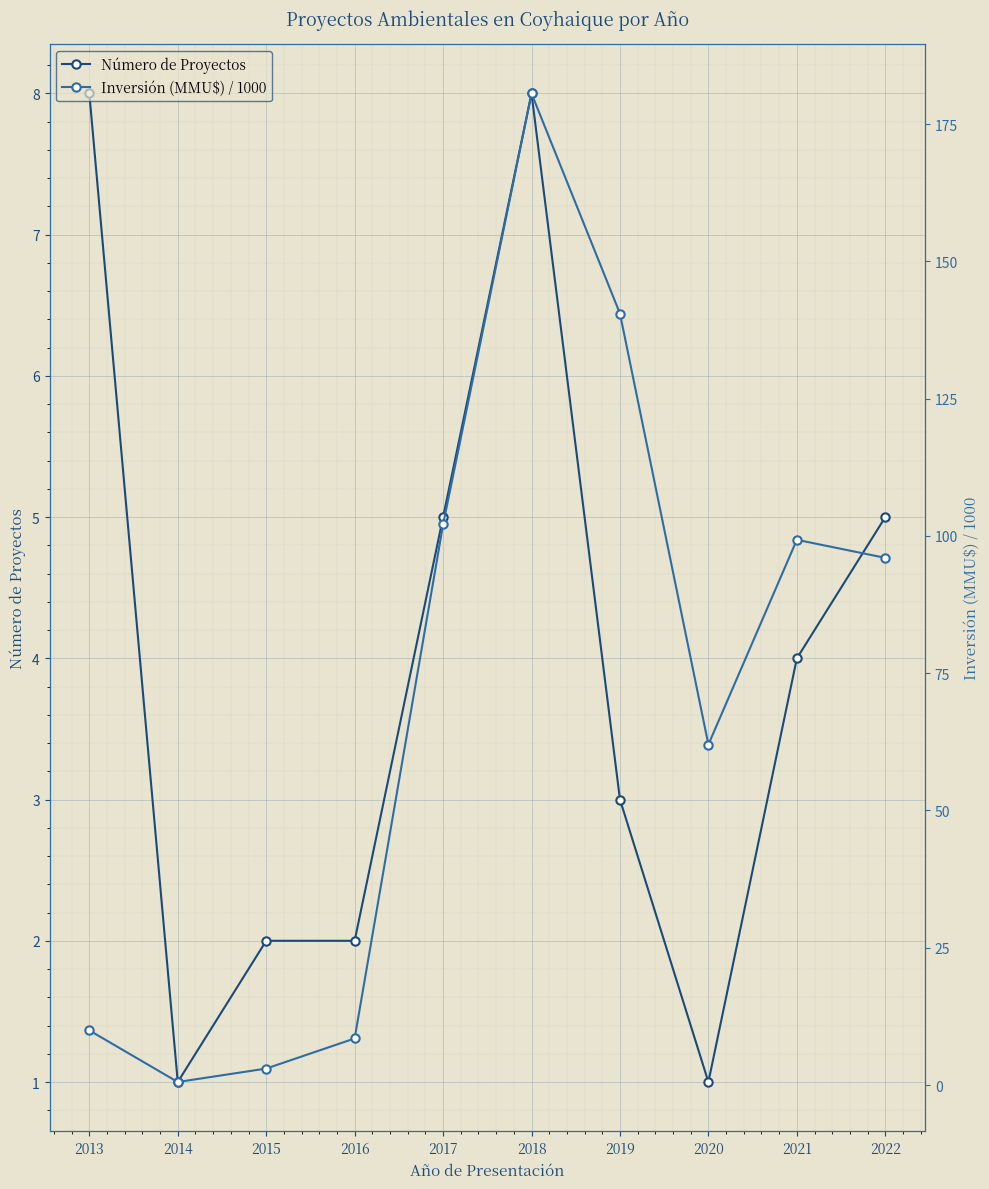

At which category does the chart reach its minimum across all series?

2014